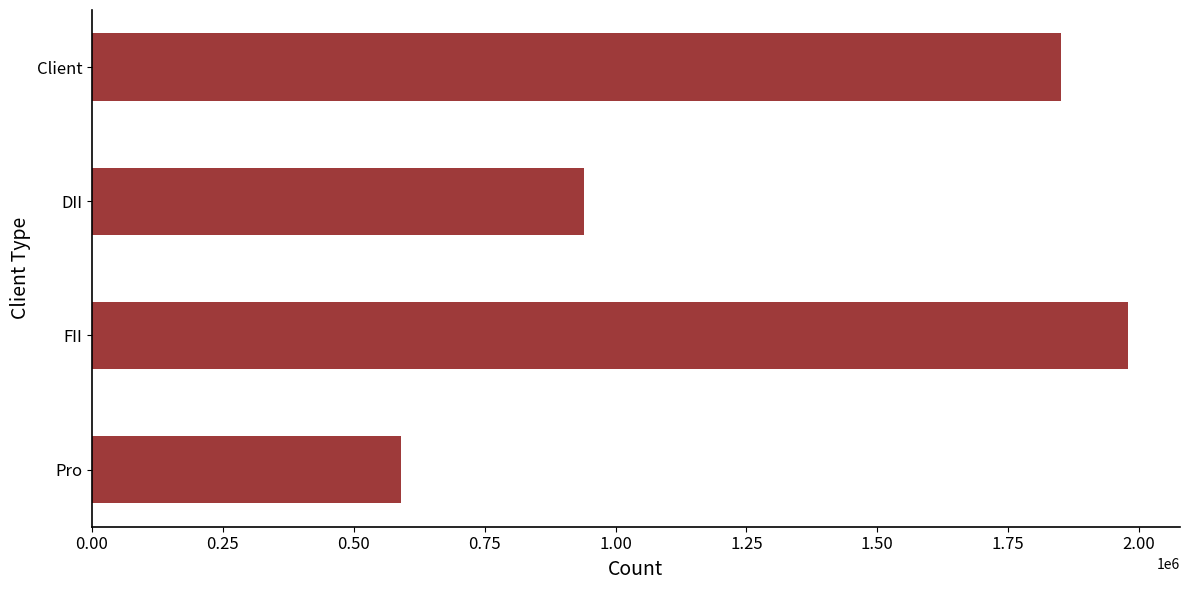

Rank the categories by value from lowest to highest.

Pro, DII, Client, FII